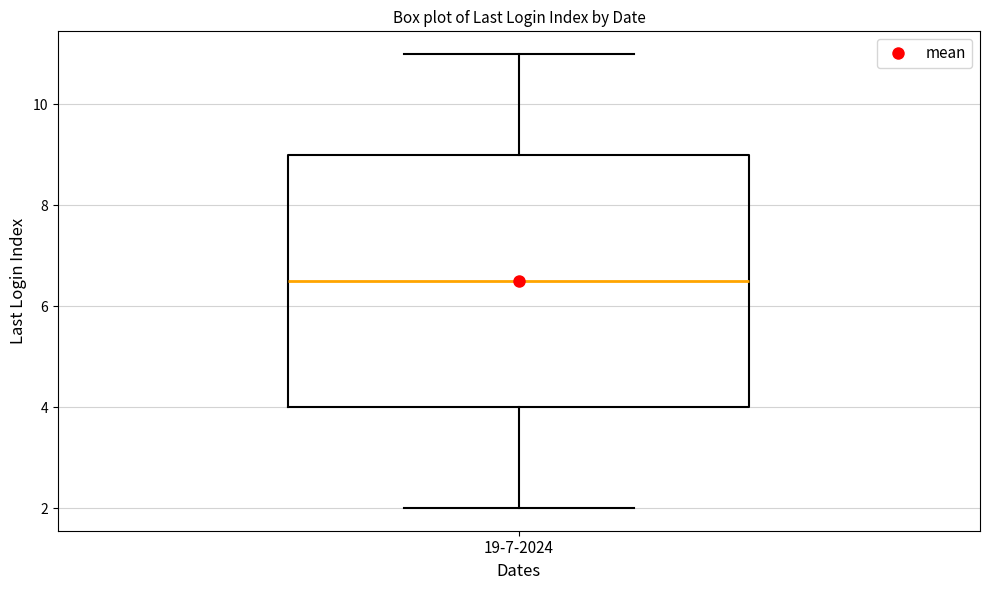

Read this box plot against the y-axis: the position of the median line, the range covered by the box, and the ends of both whiskers. The values are not printed on the chart, so give them approximately, as read against the axis.

median 6.6, box 4.0 to 9.0, whiskers 2.0 to 11.0